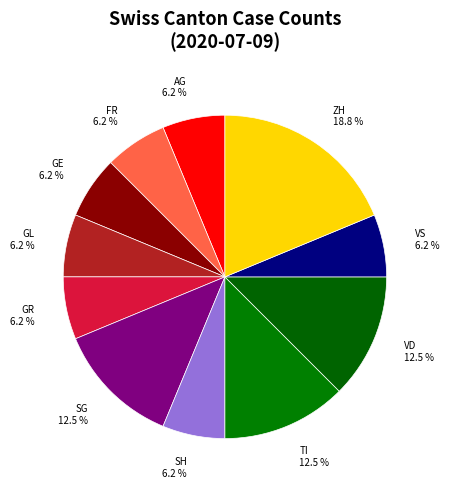

Which category has the biggest portion of the pie?

ZH